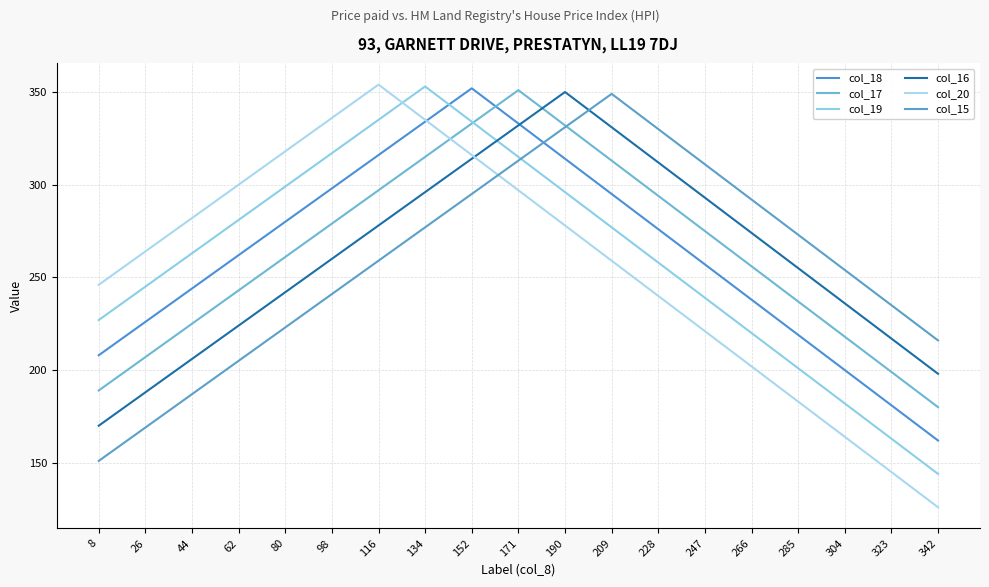

How many series are shown in this chart?

6